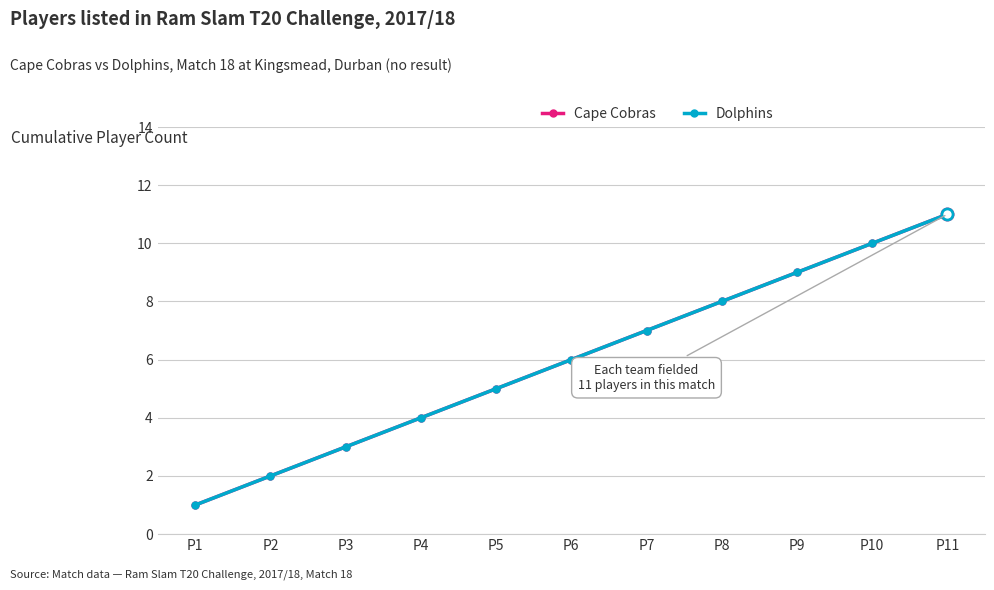

Where does the Dolphins series first go above 6?

P7